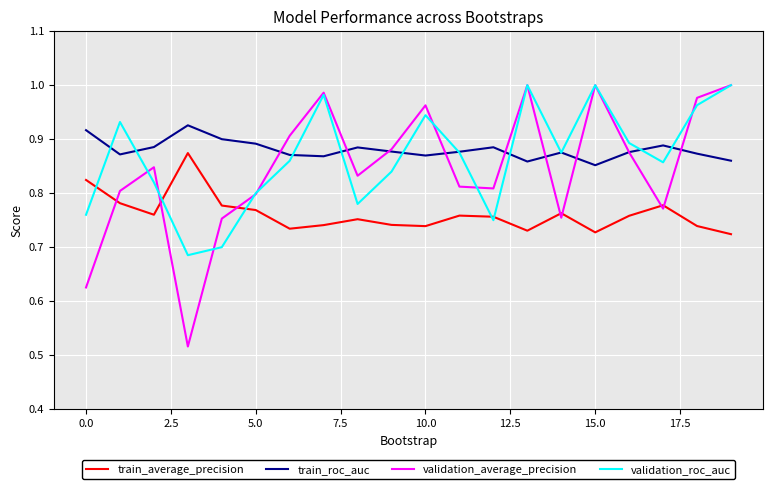

True or false: train_average_precision and train_roc_auc cross at least once.

False